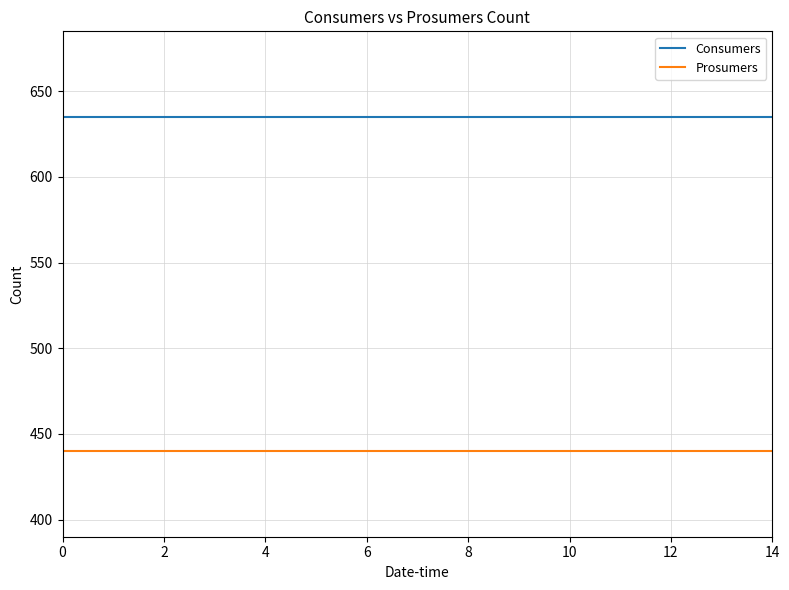

What is the maximum value shown in the chart?

635